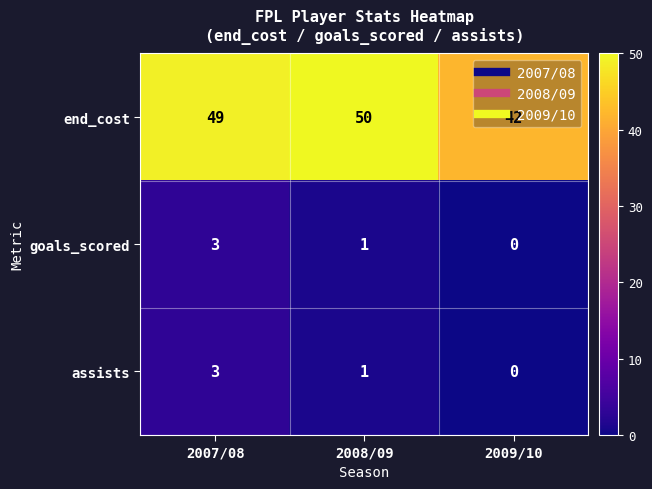

Which category has the lowest value across all series?

2009/10